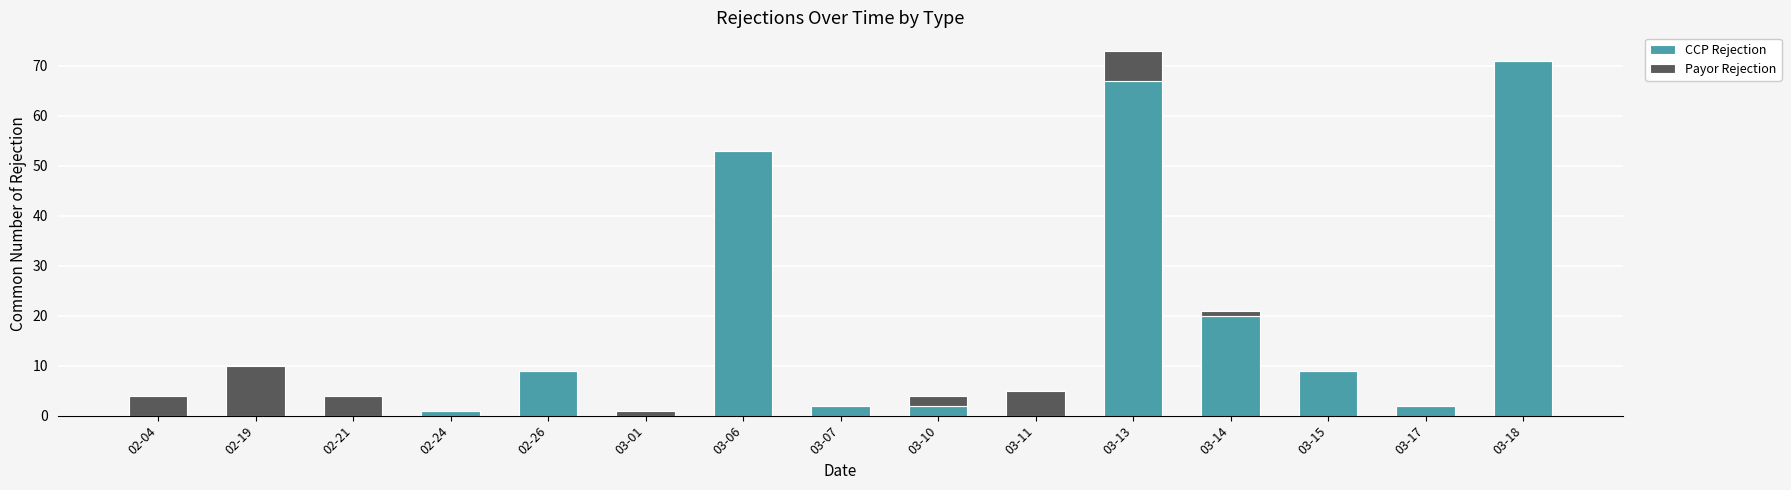

Where is CCP Rejection nearest to the value 35?

03-14